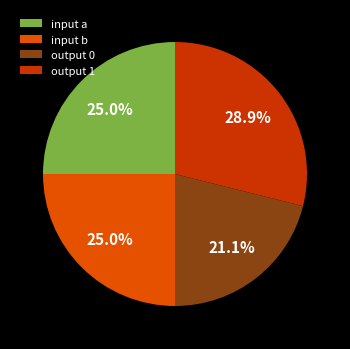

Which slice is the largest?

output 1